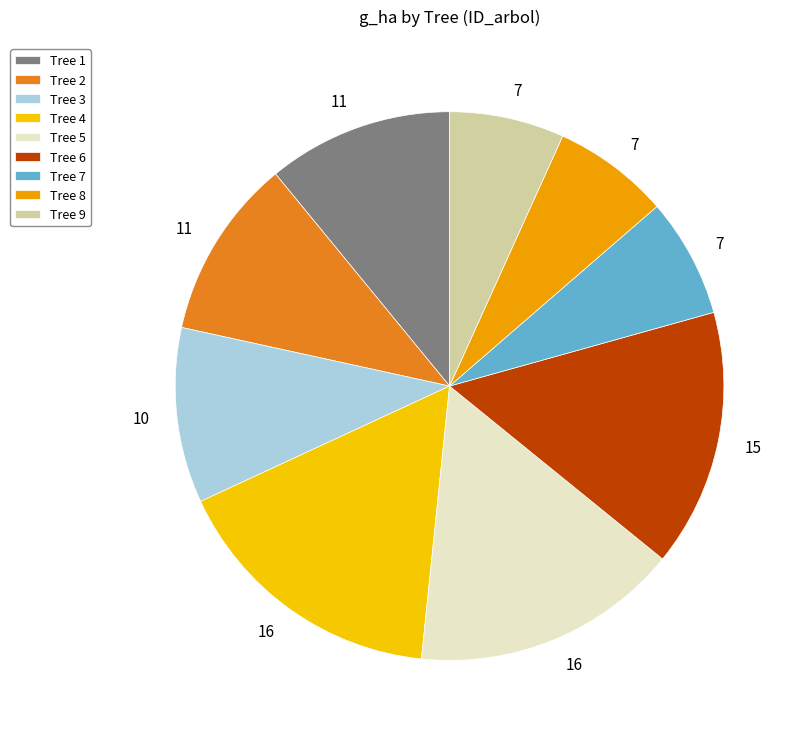

What is the largest slice in the pie chart?

Tree 4